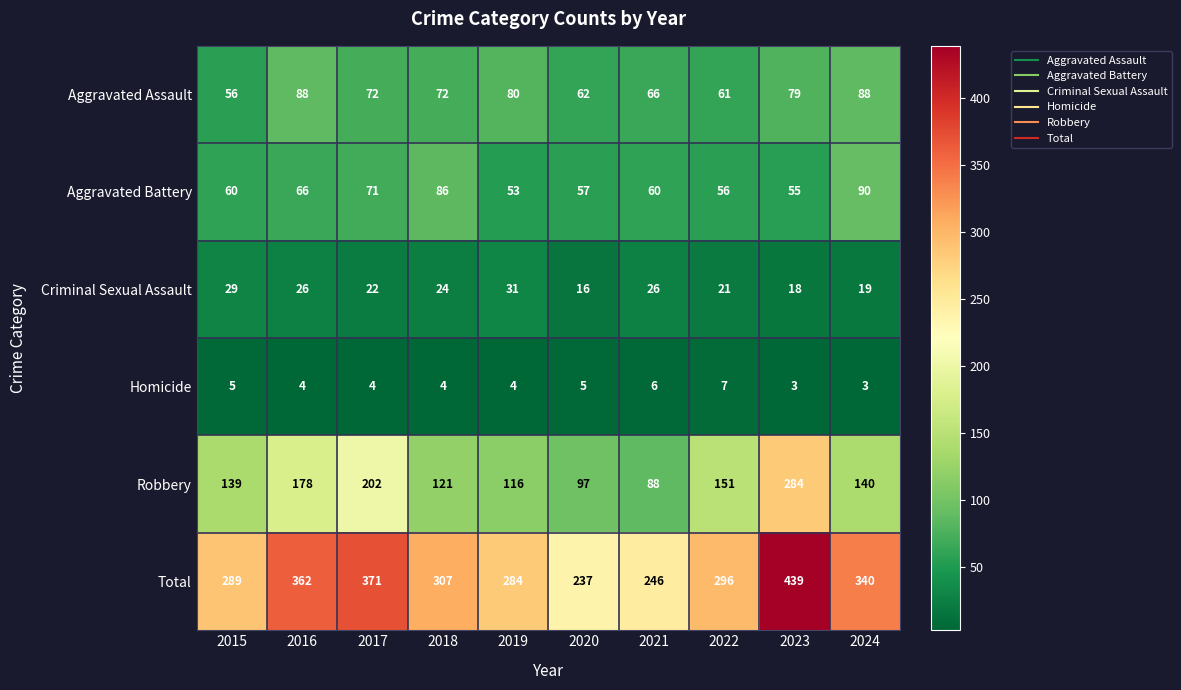

The value of Aggravated Assault at 2017 is 48. True or false?

False